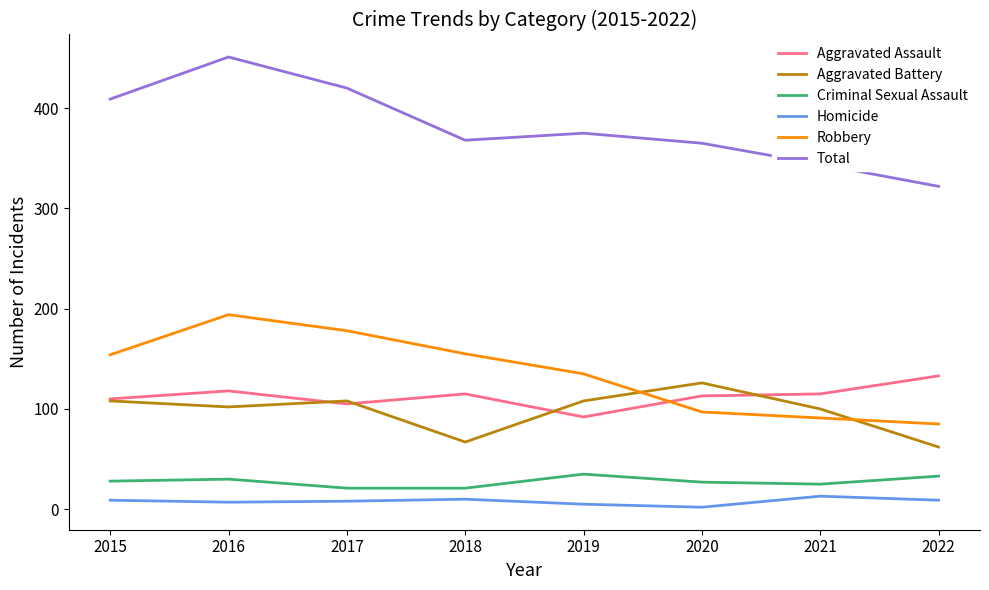

Does the chart display data point markers on the line(s)?

No